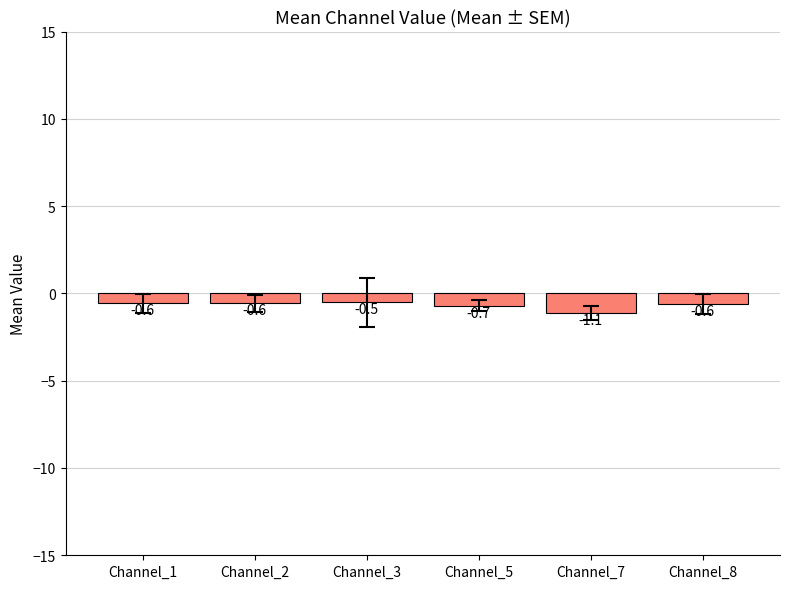

How many data points does each series have?

6